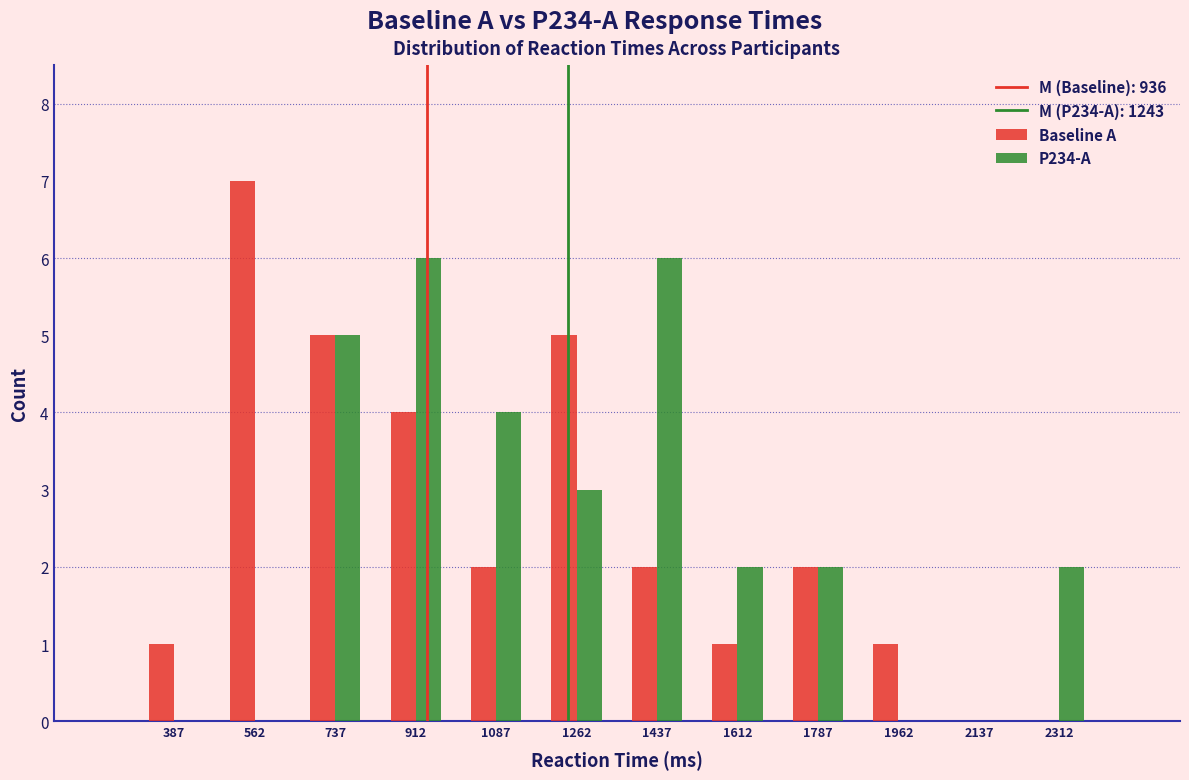

Reading left to right, list every range on the x-axis with the height of the bar of each series over it. Neither the bar edges nor the heights are printed on the chart, so give them approximately, as read against the axes.

300 to 475: Baseline A=1	P234-A=0
475 to 650: Baseline A=7	P234-A=0
650 to 825: Baseline A=5	P234-A=5
825 to 1000: Baseline A=4	P234-A=6
1000 to 1175: Baseline A=2	P234-A=4
1175 to 1350: Baseline A=5	P234-A=3
1350 to 1525: Baseline A=2	P234-A=6
1525 to 1700: Baseline A=1	P234-A=2
1700 to 1875: Baseline A=2	P234-A=2
1875 to 2050: Baseline A=1	P234-A=0
2050 to 2225: Baseline A=0	P234-A=0
2225 to 2400: Baseline A=0	P234-A=2